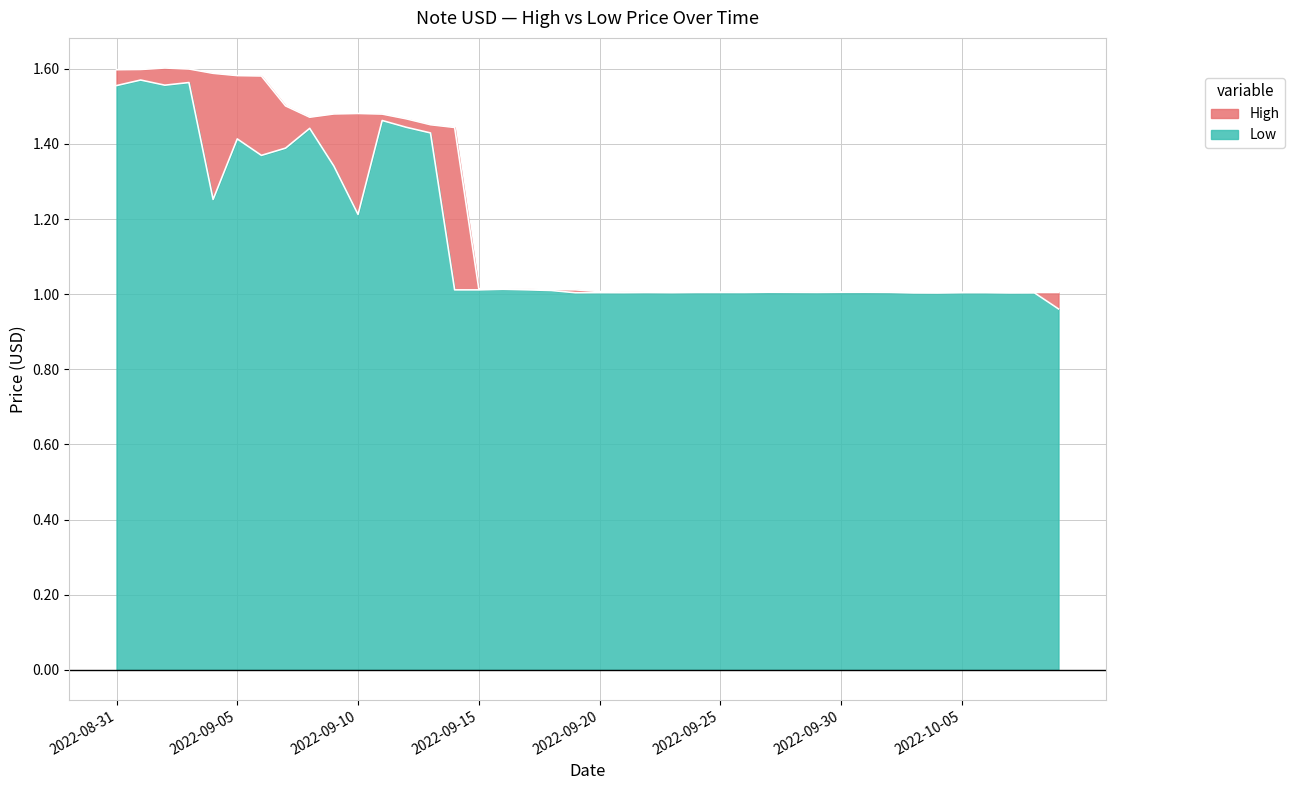

Which series has the largest total across all categories?

High